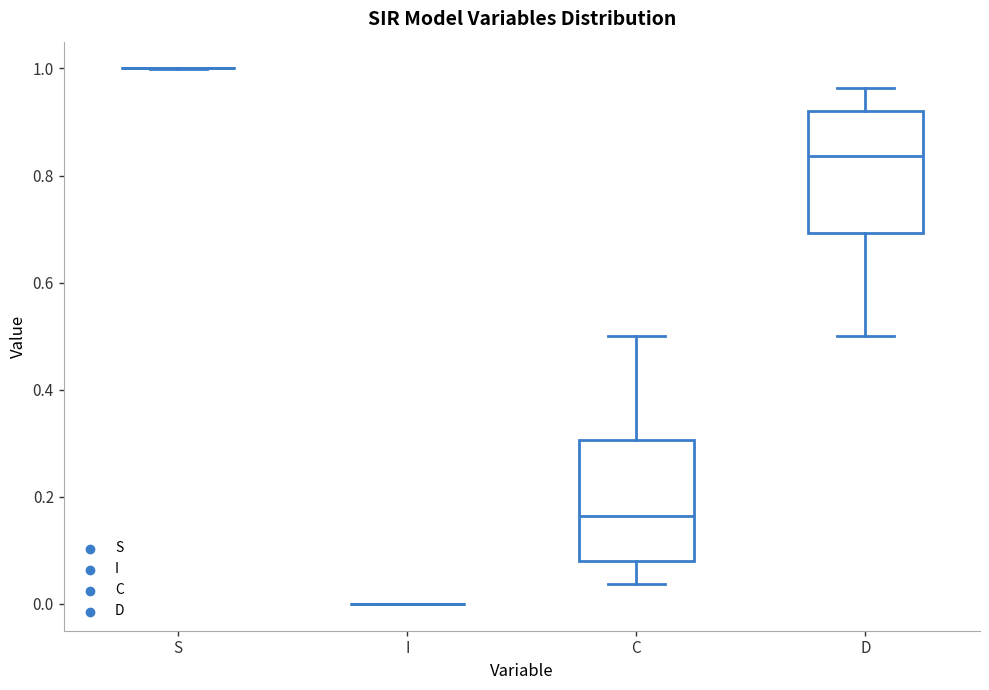

Reading left to right, transcribe this box plot: for each box, give where its median line is, the range the box spans, and where its two whiskers end, as read against the y-axis. The values are not printed on the chart, so give them approximately, as read against the axis.

S: box collapsed to a line at 1.00, whiskers 1.00 to 1.00
I: box collapsed to a line at 0.00, whiskers 0.00 to 0.00
C: median 0.16, box 0.08 to 0.30, whiskers 0.04 to 0.50
D: median 0.84, box 0.70 to 0.92, whiskers 0.50 to 0.96